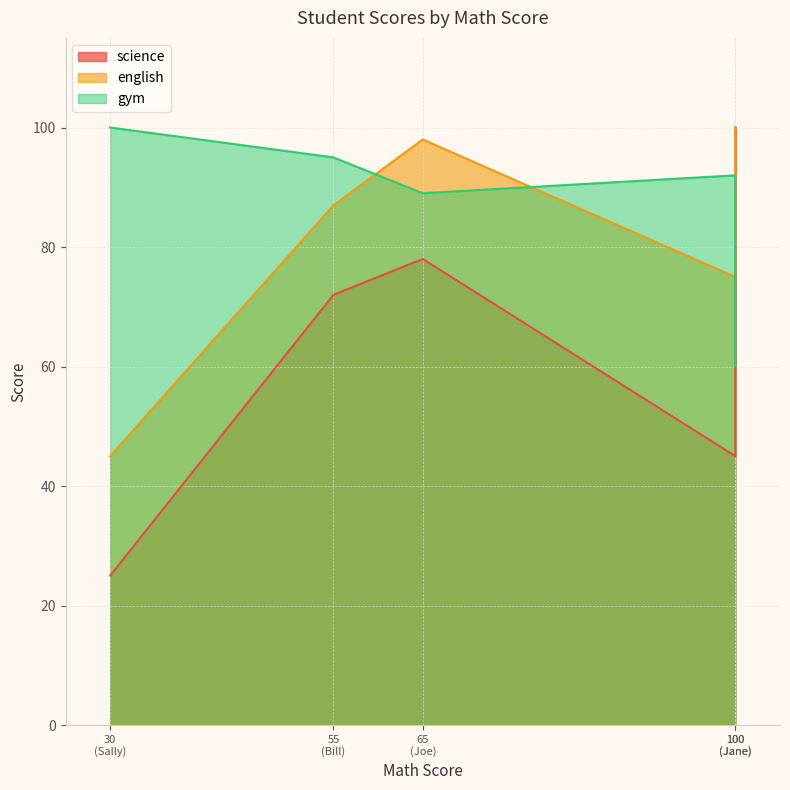

Which category has the lowest value in the gym series?

Jane